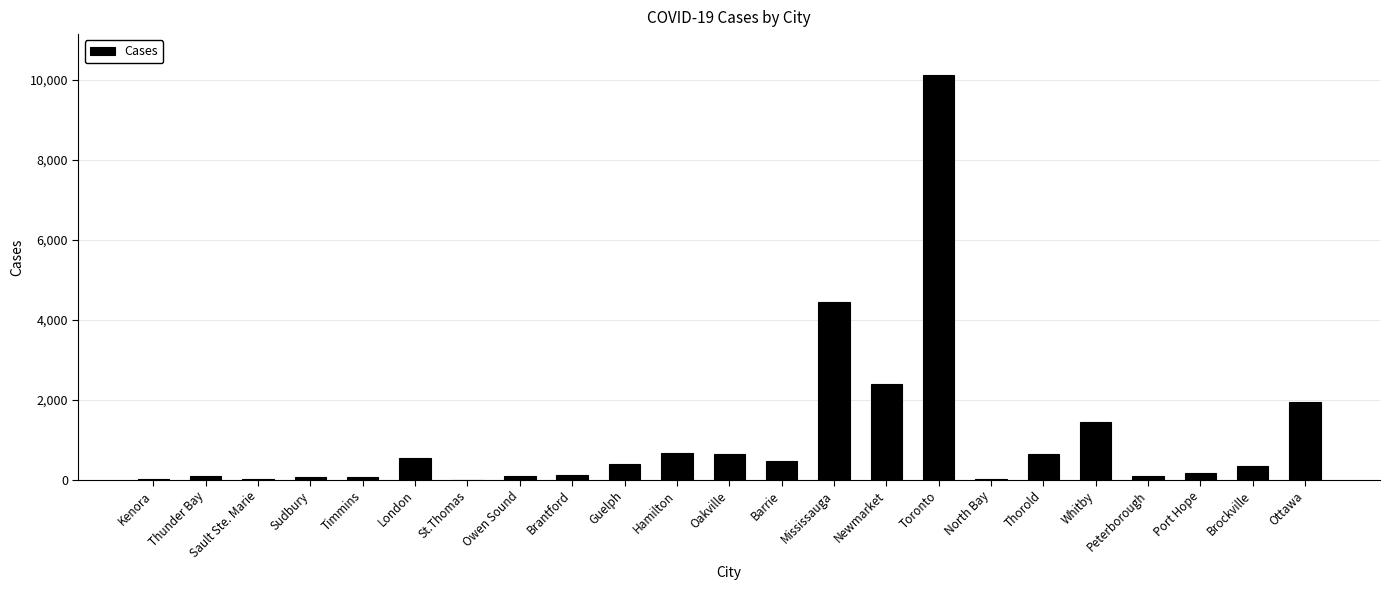

Does the chart contain stacked bars?

No